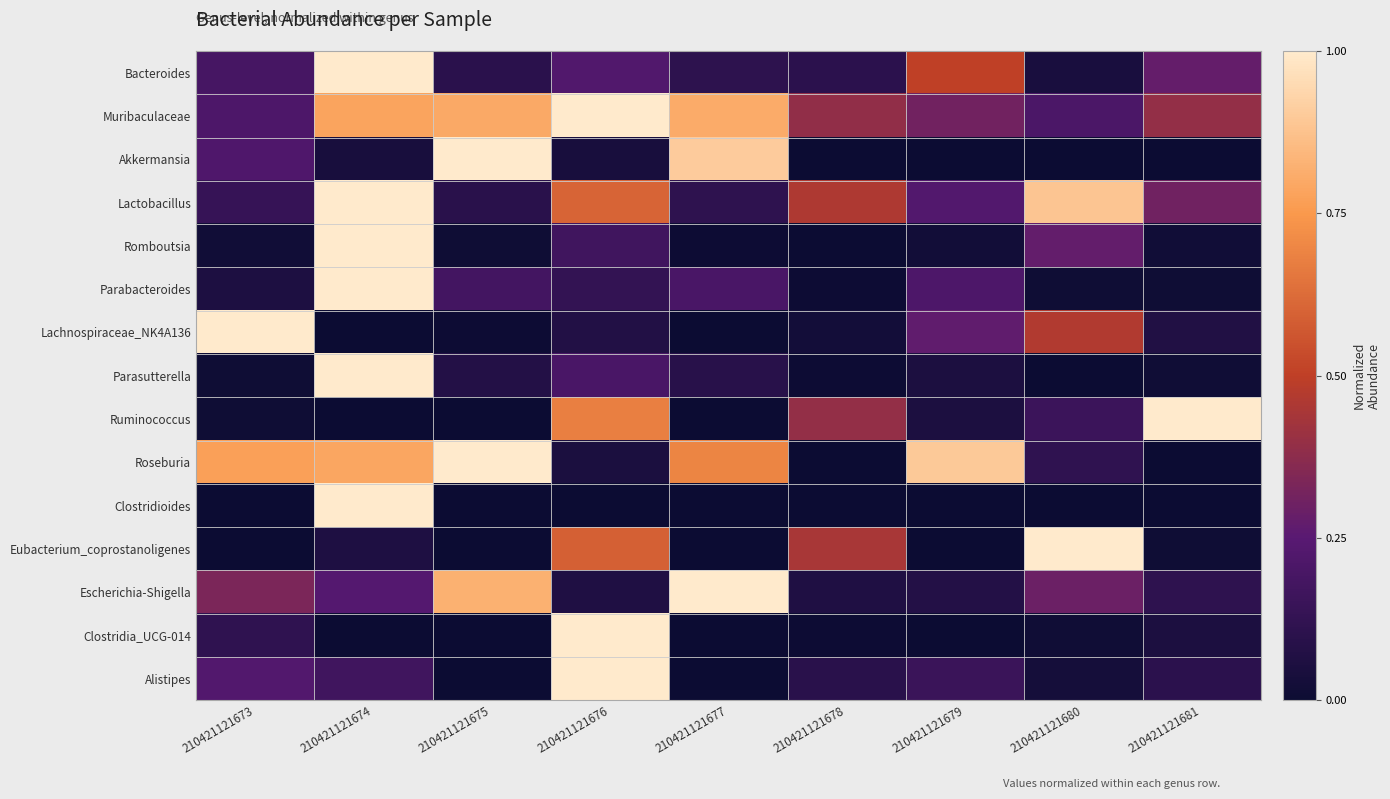

What is the difference between the highest and lowest values at 210421121680?

1.0